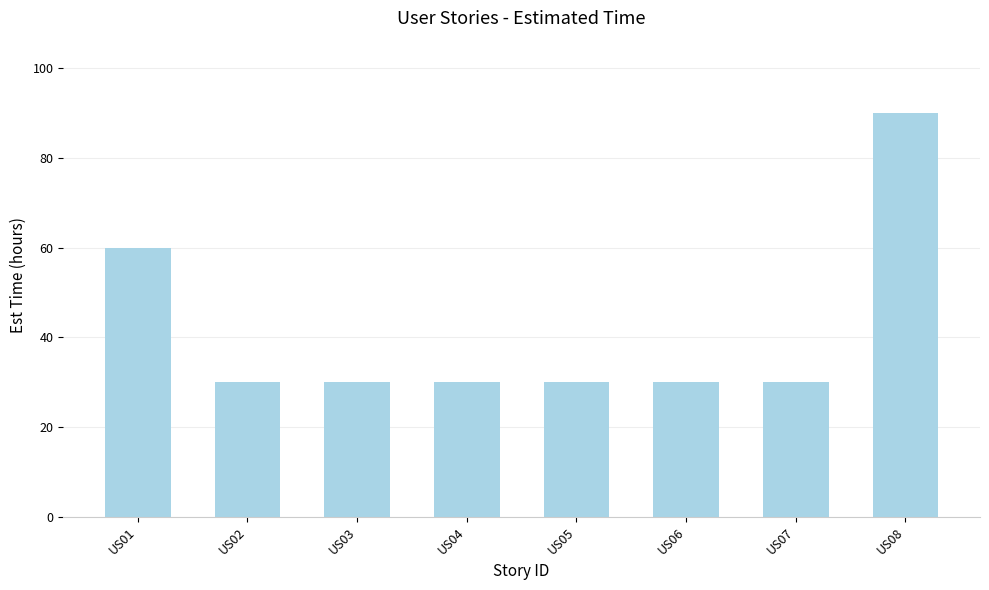

Reading right to left, list all the values displayed in this chart.

90	30	30	30	30	30	30	60